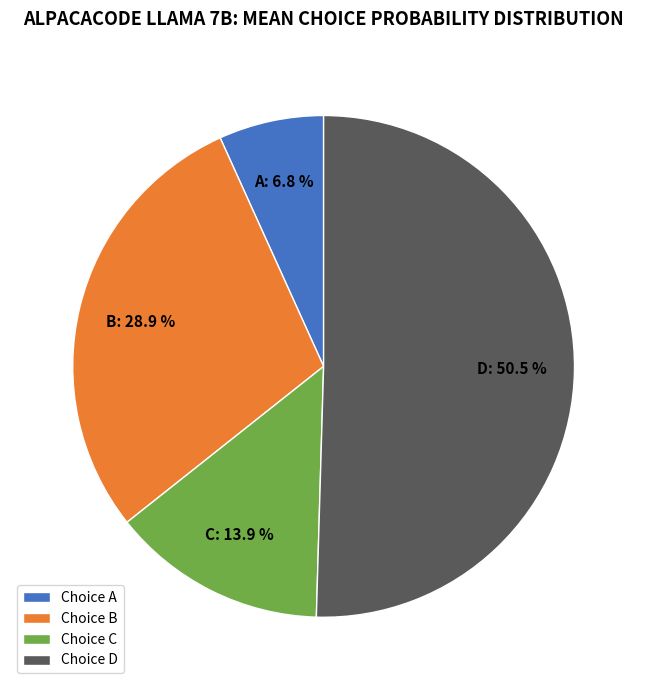

To the nearest percent, what is the combined percentage of D and C?

64%